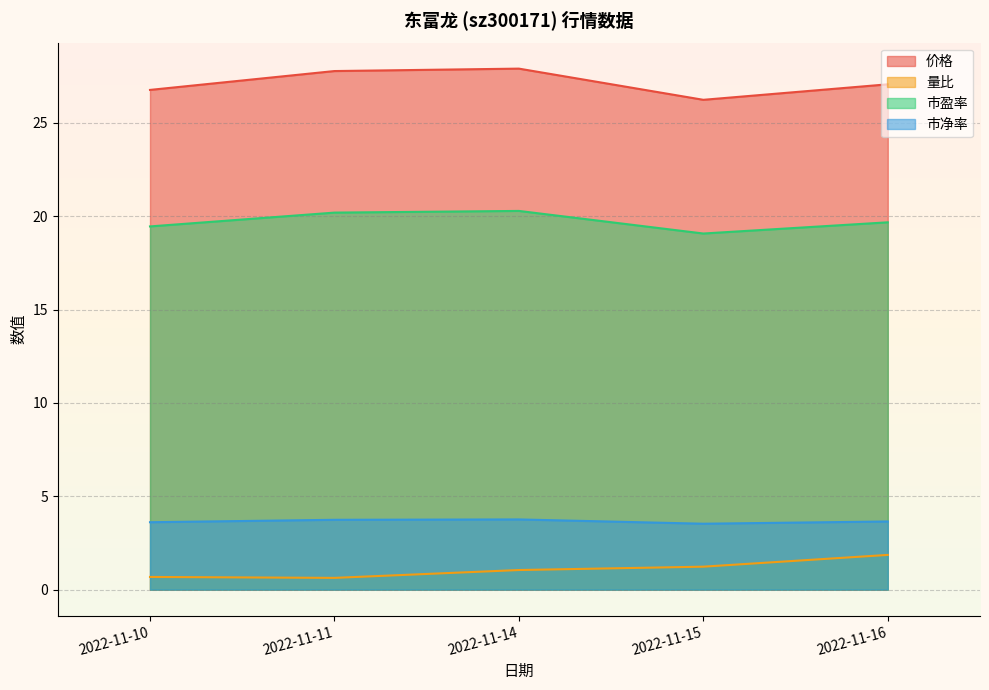

At which category is the sum across all series the highest?

2022-11-14